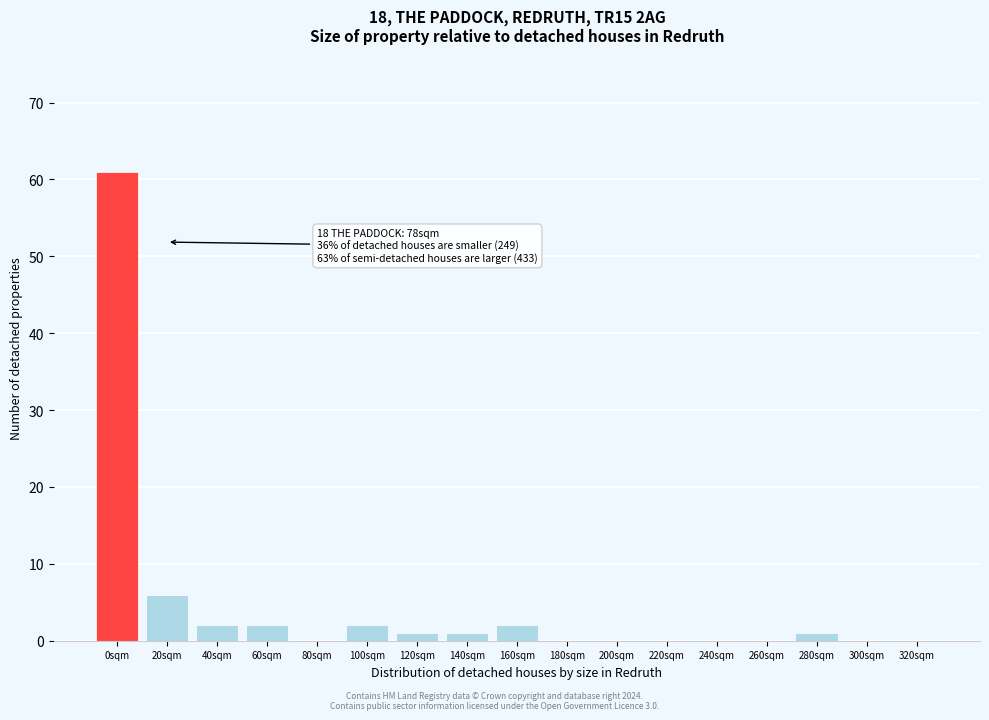

Reading left to right, transcribe all the data shown in this chart.

0sqm=61	20sqm=6	40sqm=2	60sqm=2	80sqm=0	100sqm=2	120sqm=1	140sqm=1	160sqm=2	180sqm=0	200sqm=0	220sqm=0	240sqm=0	260sqm=0	280sqm=1	300sqm=0	320sqm=0